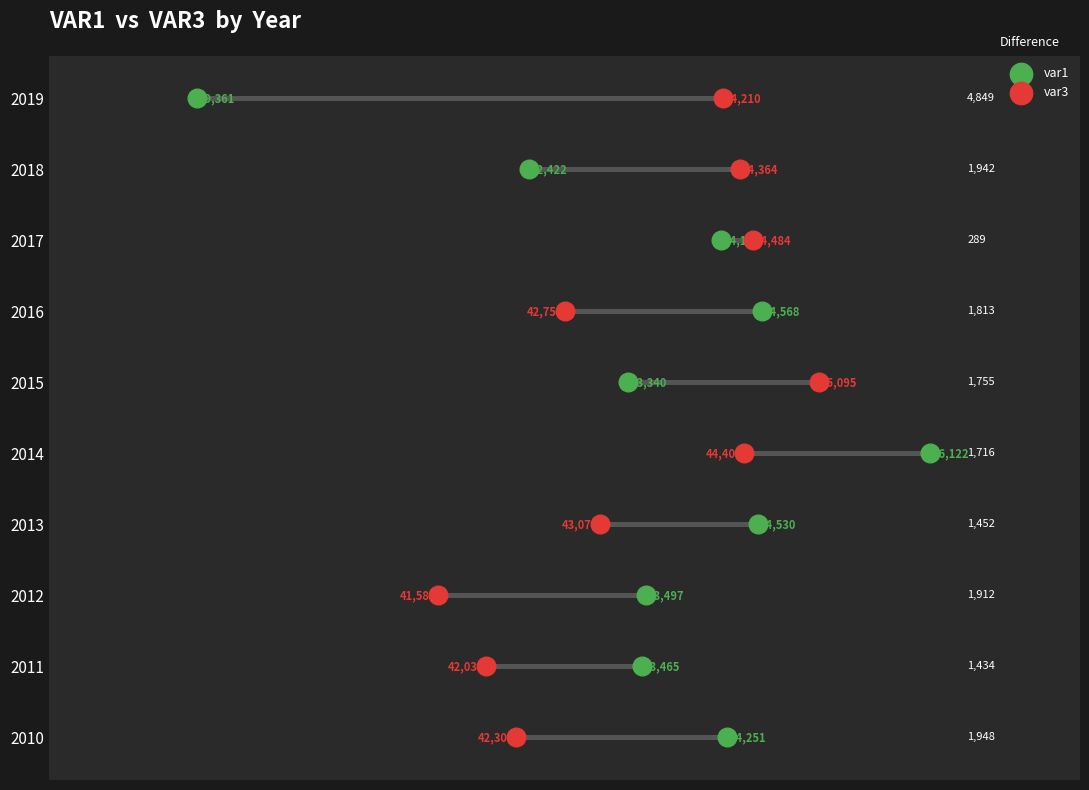

Which series reaches the minimum Y coordinate?

var1